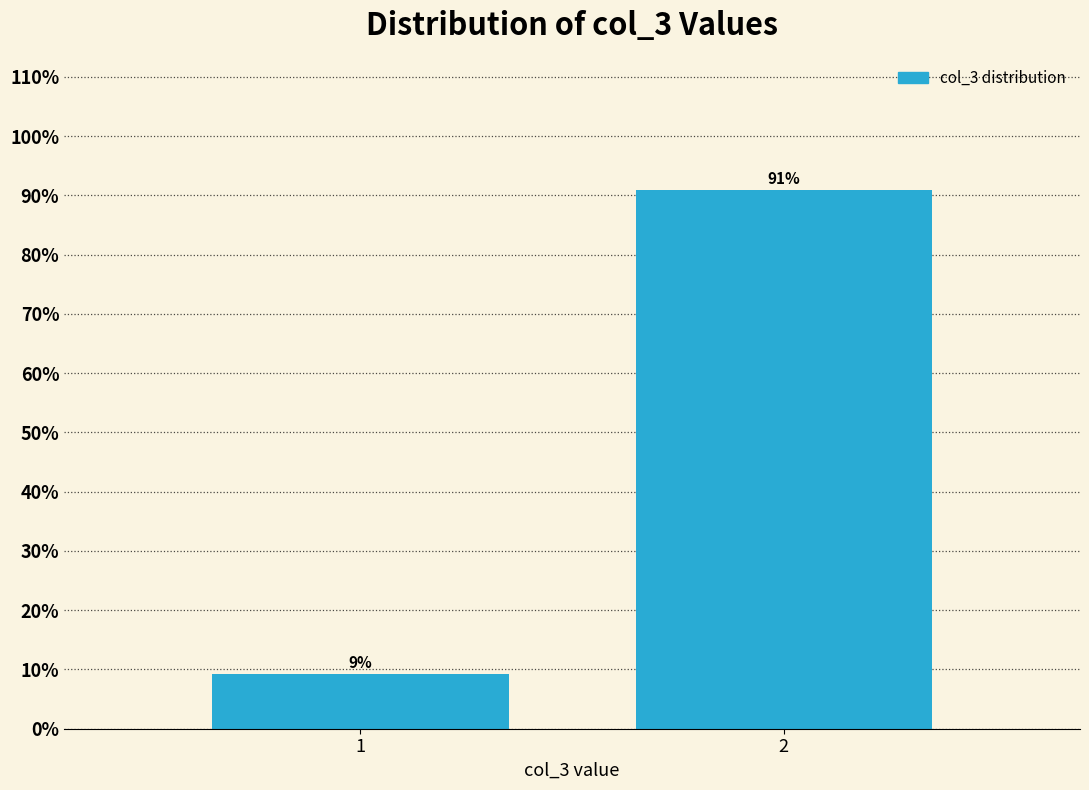

List the labels in order of value, smallest first.

1, 2